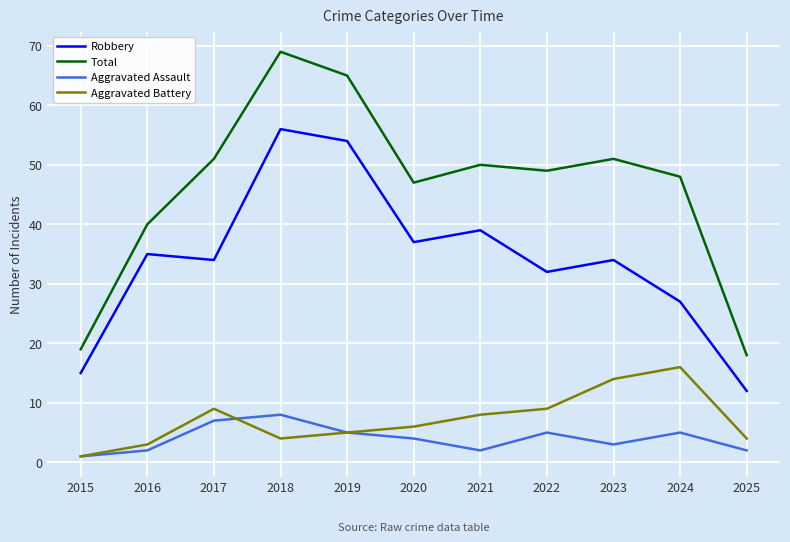

At which category is the sum across all series the highest?

2018